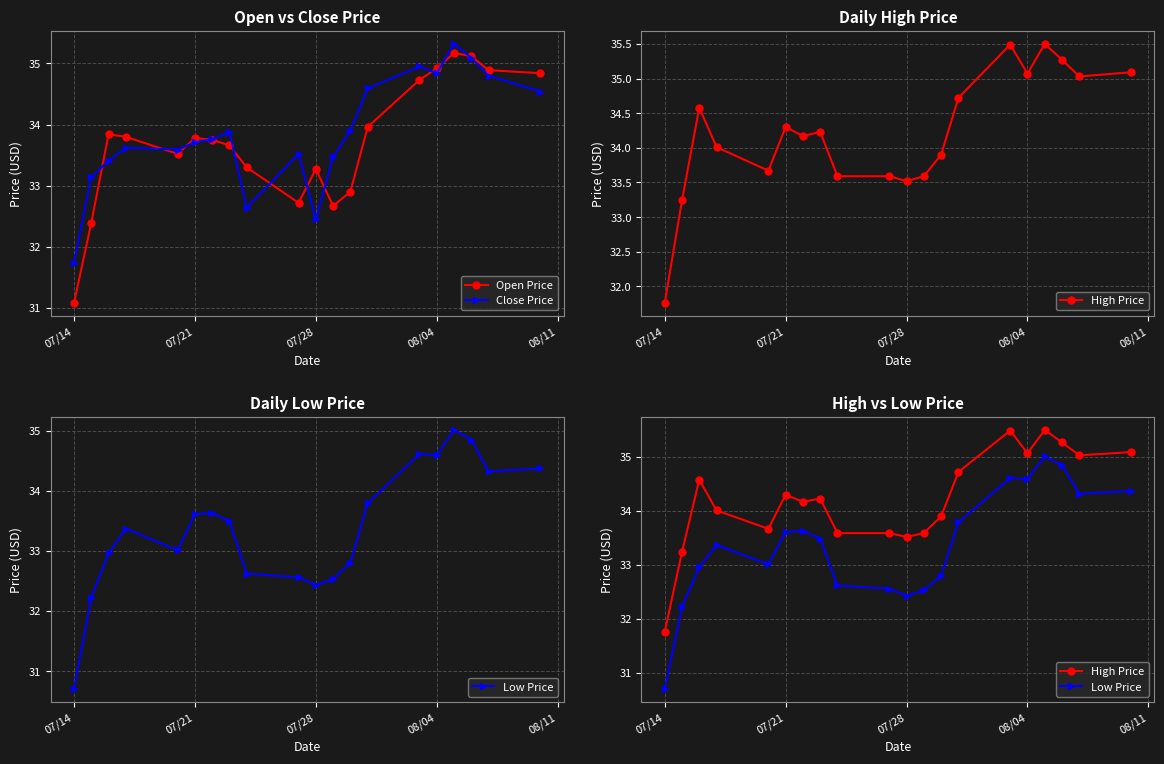

What is the highest value of the Close Price series?

35.3